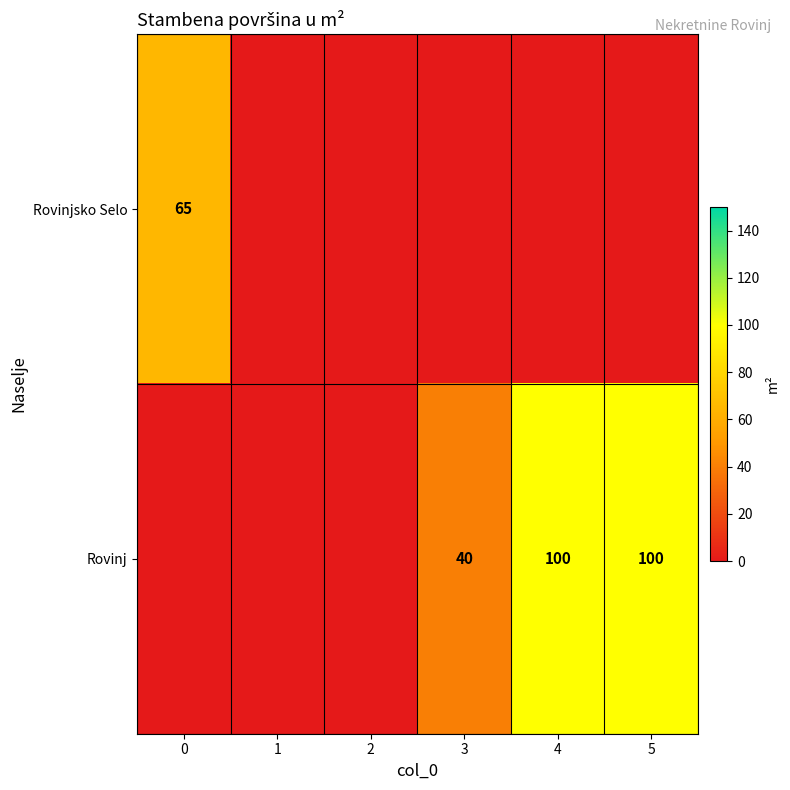

The value of Rovinj at 4 is 100. True or false?

True